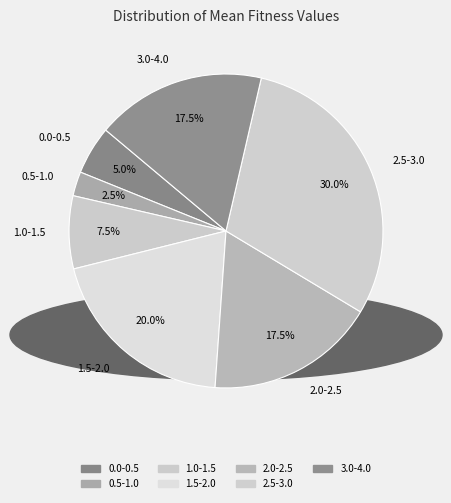

Which has a higher value, 1.5-2.0 or 0.5-1.0?

1.5-2.0